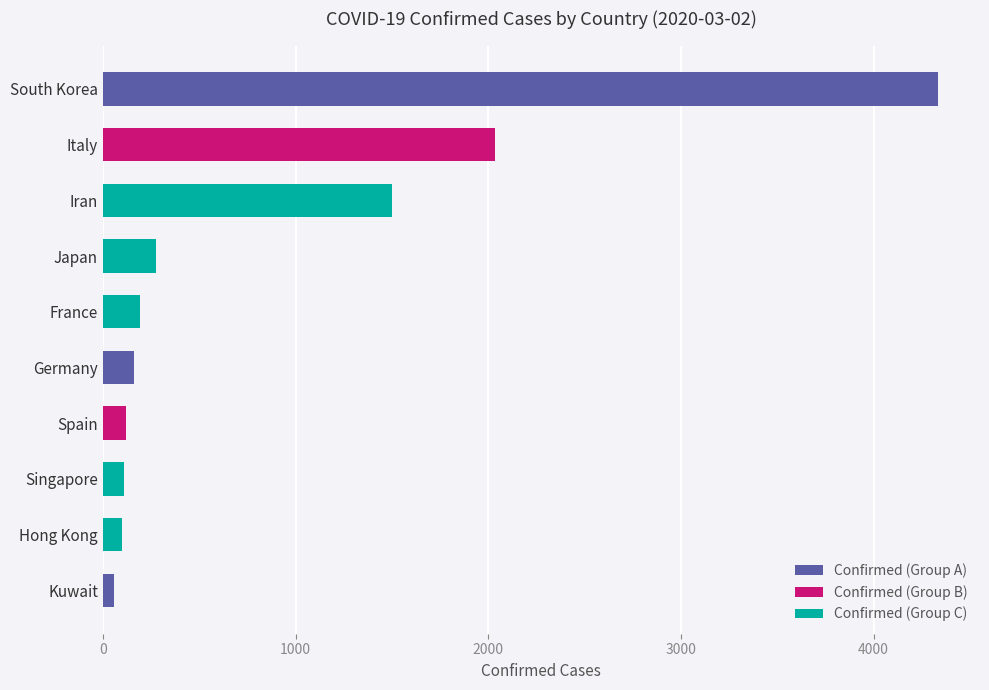

Does the chart contain stacked bars?

No